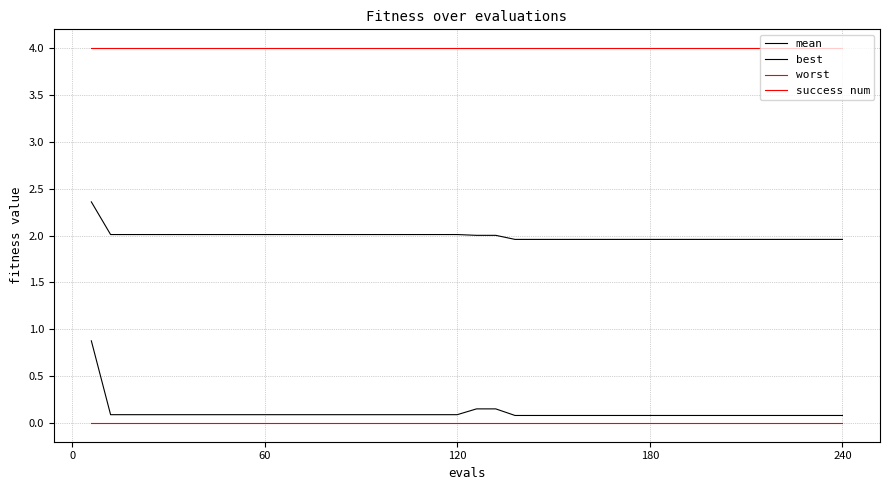

Rank the series by their maximum value, from highest to lowest.

worst, mean, best, success num